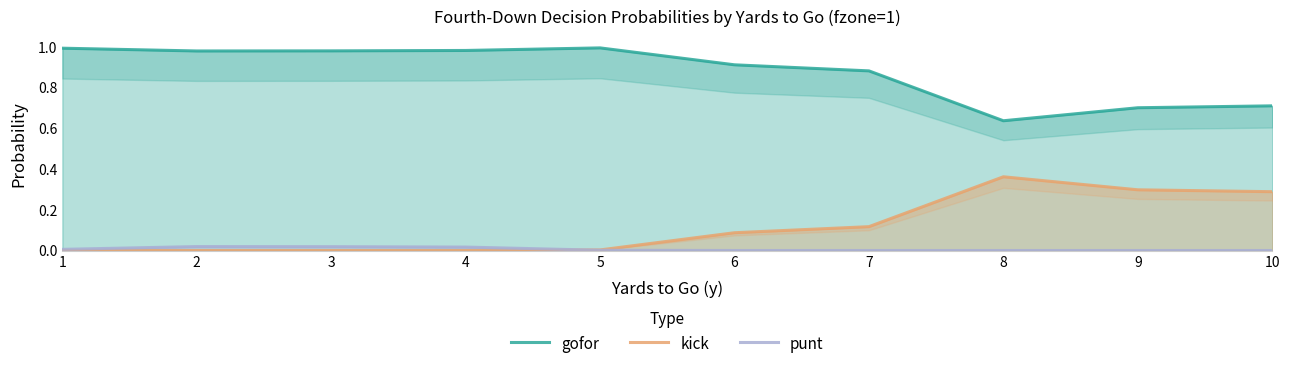

What is the total value across all series at 1?

1.0